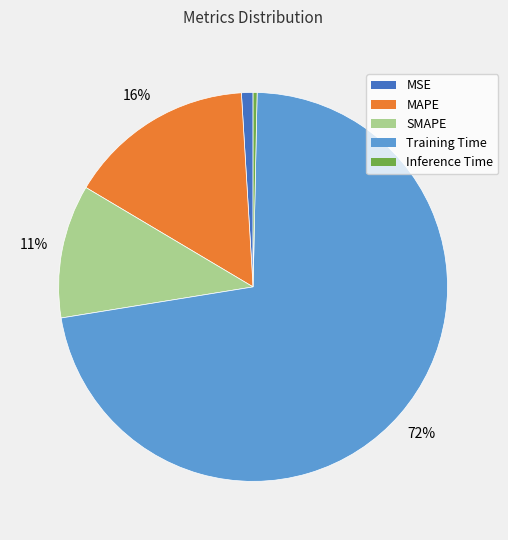

To the nearest percent, what is the difference between the largest and smallest slice percentages?

72%